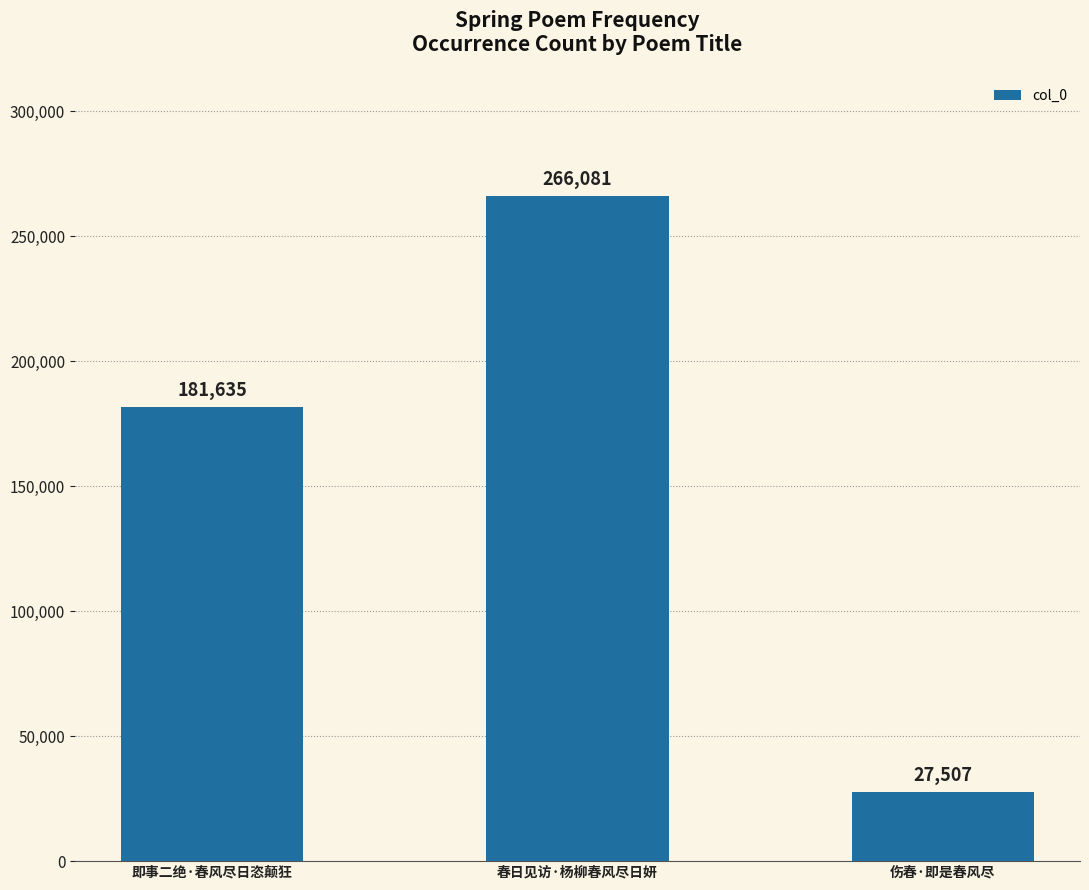

The value at 伤春·即是春风尽 is 27507. True or false?

True